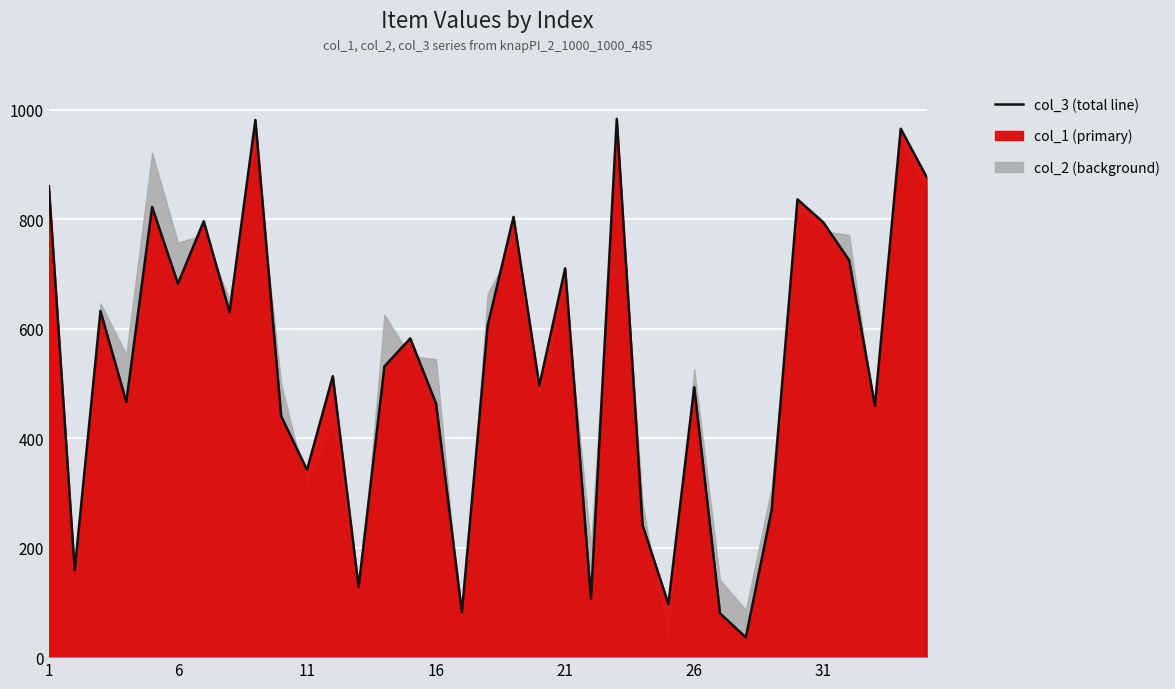

The chart shows a value of 91 at 9. True or false?

False